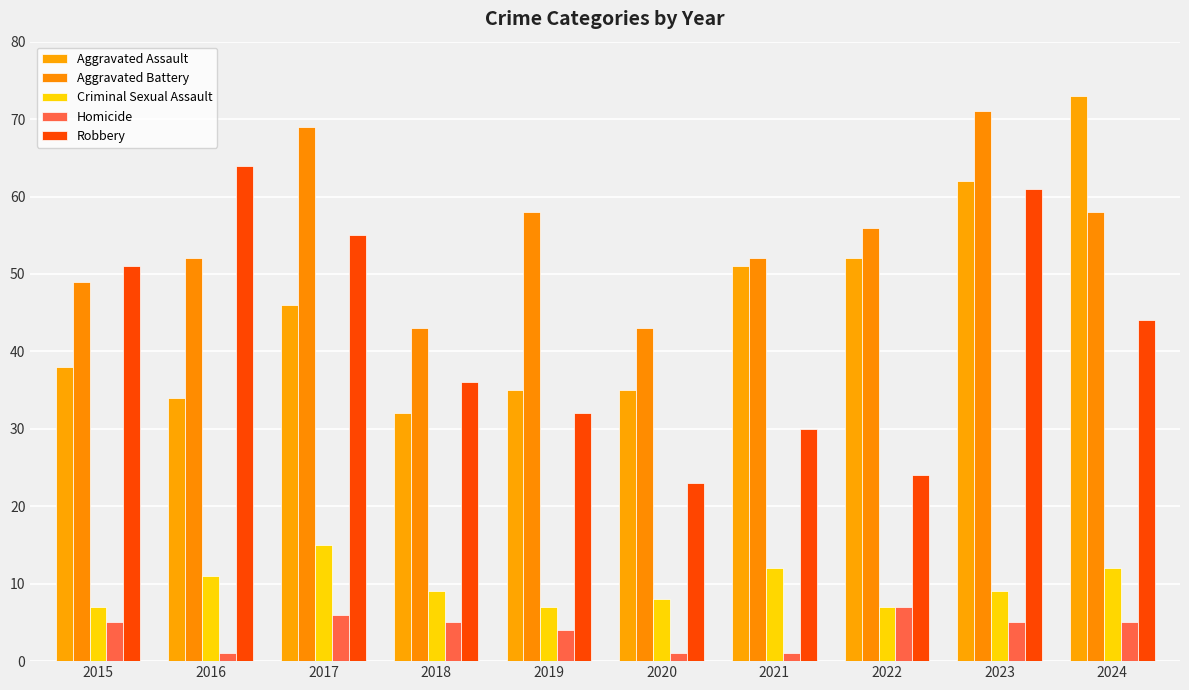

What is the sum of all Criminal Sexual Assault values?

97